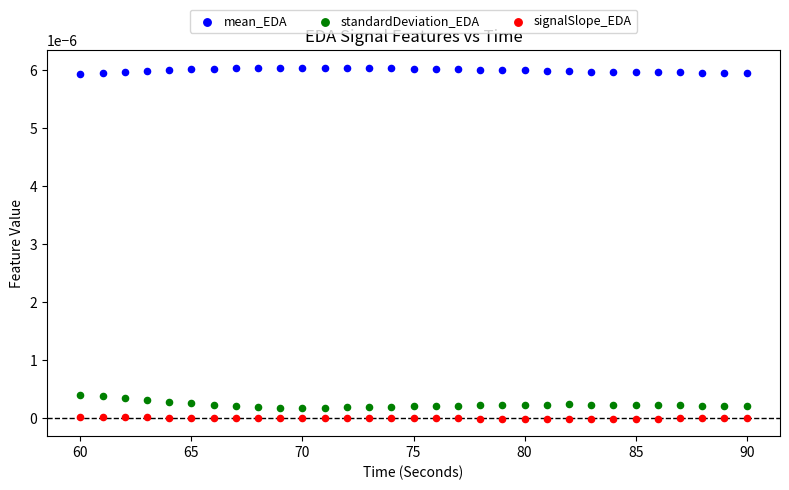

What are all the series names shown in the legend?

mean_EDA, standardDeviation_EDA, signalSlope_EDA